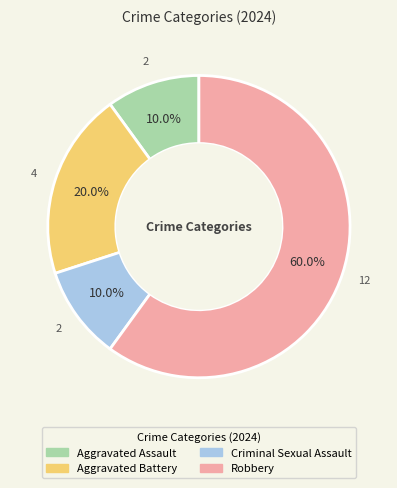

Does Robbery represent more than half of the total?

Yes